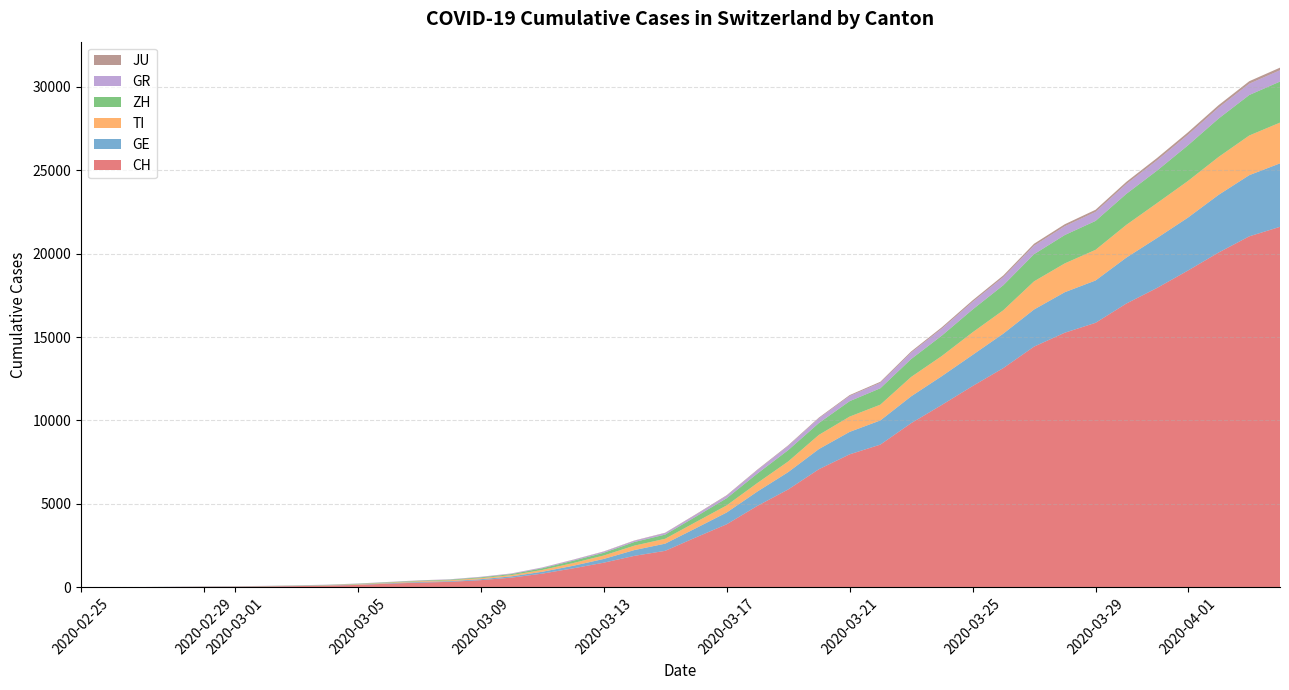

Reading left to right, list all the values displayed in this chart.

CH: 0	4	8	20	30	36	50	70	97	141	216	278	325	426	577	817	1132	1472	1883	2183	2989	3774	4879	5861	7075	7967	8551	9835	10930	12061	13138	14426	15259	15851	17005	17942	18979	20062	21035	21605
GE: 0	1	1	5	9	10	11	14	15	18	27	40	42	57	77	111	152	224	347	431	552	706	859	1038	1208	1346	1449	1607	1725	1866	2066	2224	2428	2538	2753	2994	3171	3458	3667	3805
TI: 0	1	1	1	2	2	4	8	13	25	28	41	49	61	75	108	163	206	265	293	368	426	511	638	849	916	945	1162	1209	1354	1401	1688	1727	1837	1962	2091	2195	2271	2377	2442
ZH: 0	0	2	2	6	7	10	13	15	23	29	34	40	49	62	101	140	163	218	250	326	429	568	679	711	925	984	1073	1221	1368	1500	1627	1701	1733	1859	1947	2136	2300	2428	2461
GR: 0	2	2	6	6	6	9	10	13	15	16	18	19	28	32	44	53	65	73	93	118	152	204	252	283	311	327	386	419	458	487	513	527	542	591	617	635	655	678	680
JU: 0	0	1	1	1	1	1	2	2	4	4	5	5	7	7	7	12	17	18	19	25	29	32	36	44	54	61	69	82	92	100	114	119	127	128	140	145	149	149	154